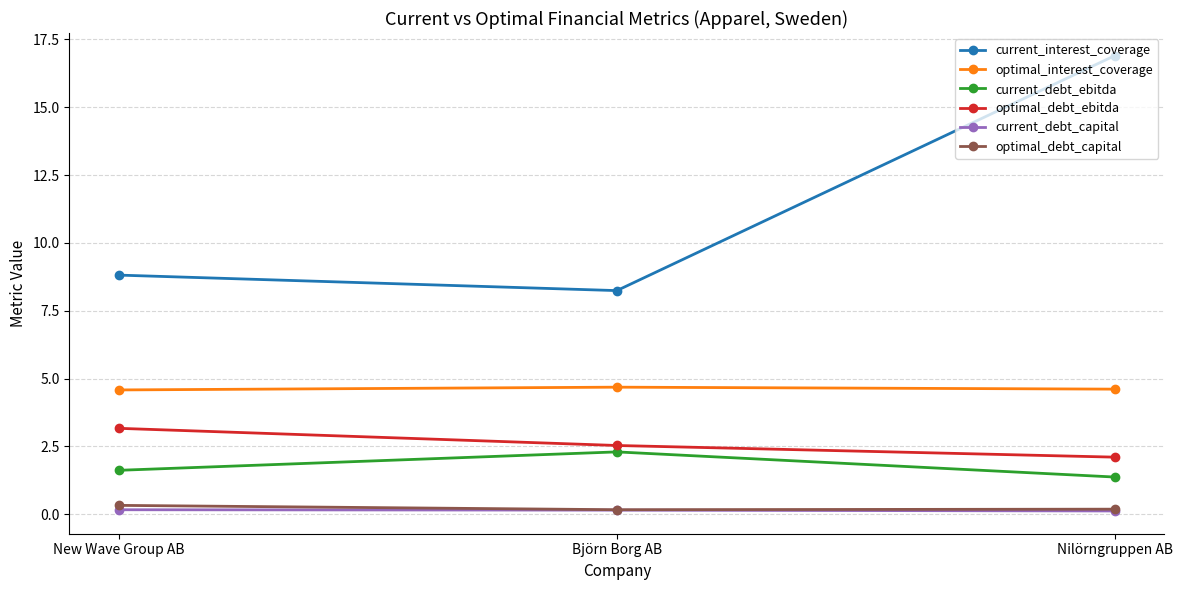

What is the minimum value for current_debt_ebitda?

1.4